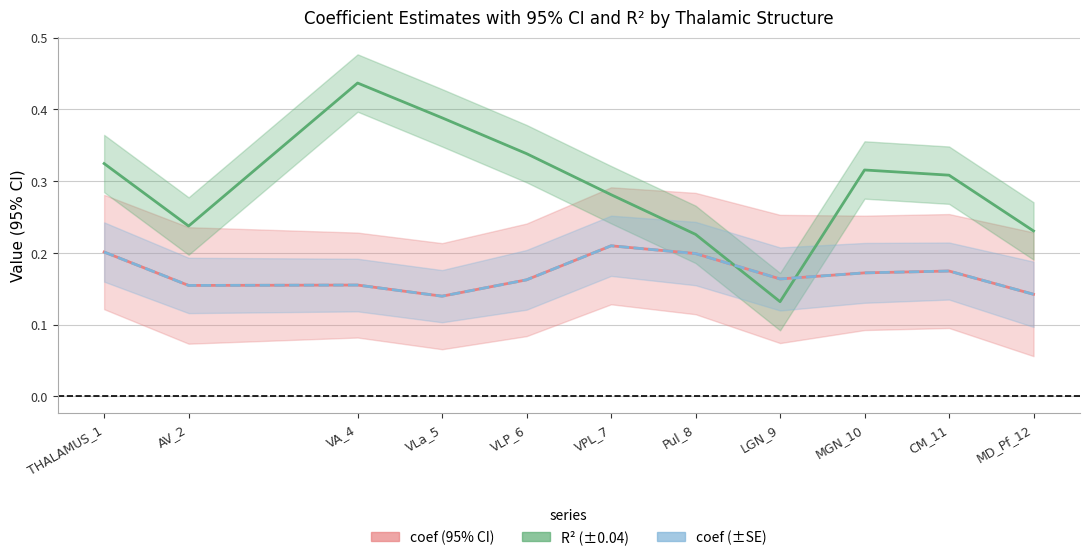

The coef (±SE) series shows 0.2 at Pul_8. True or false?

True